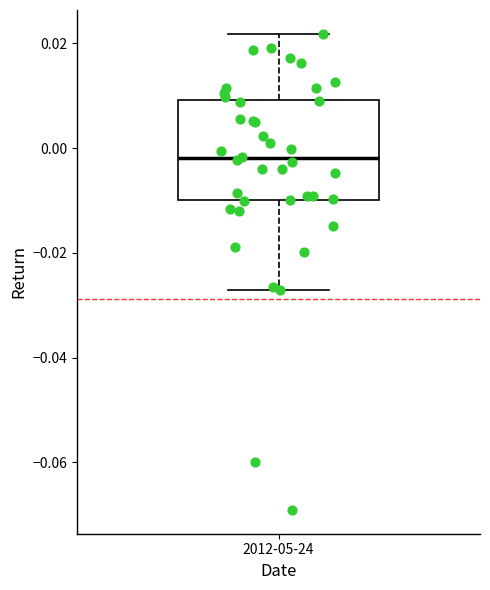

Read this box plot against the y-axis: the position of the median line, the range covered by the box, and the ends of both whiskers. The values are not printed on the chart, so give them approximately, as read against the axis.

median -0.002, box -0.010 to 0.010, whiskers -0.028 to 0.022